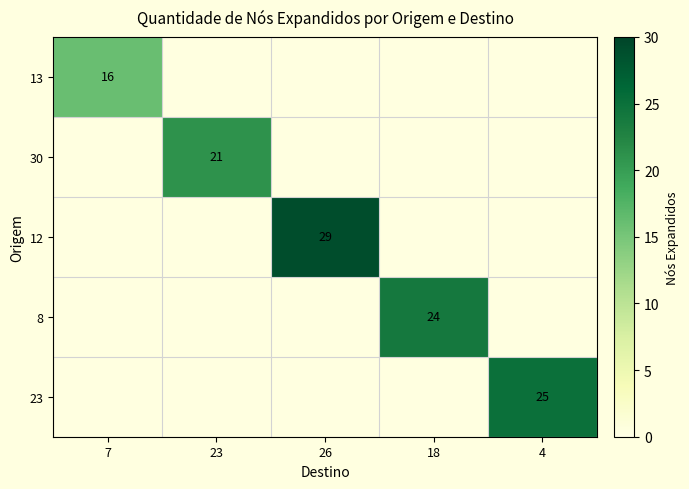

Is the value of 23 at 4 greater than the value of 30 at 26?

Yes